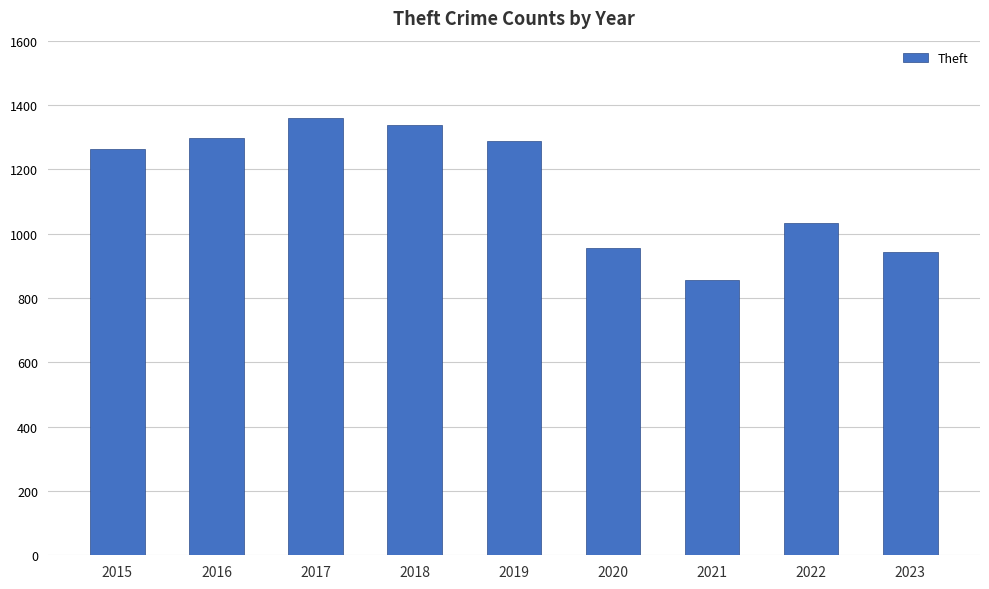

What is the difference between the maximum and minimum values?

503